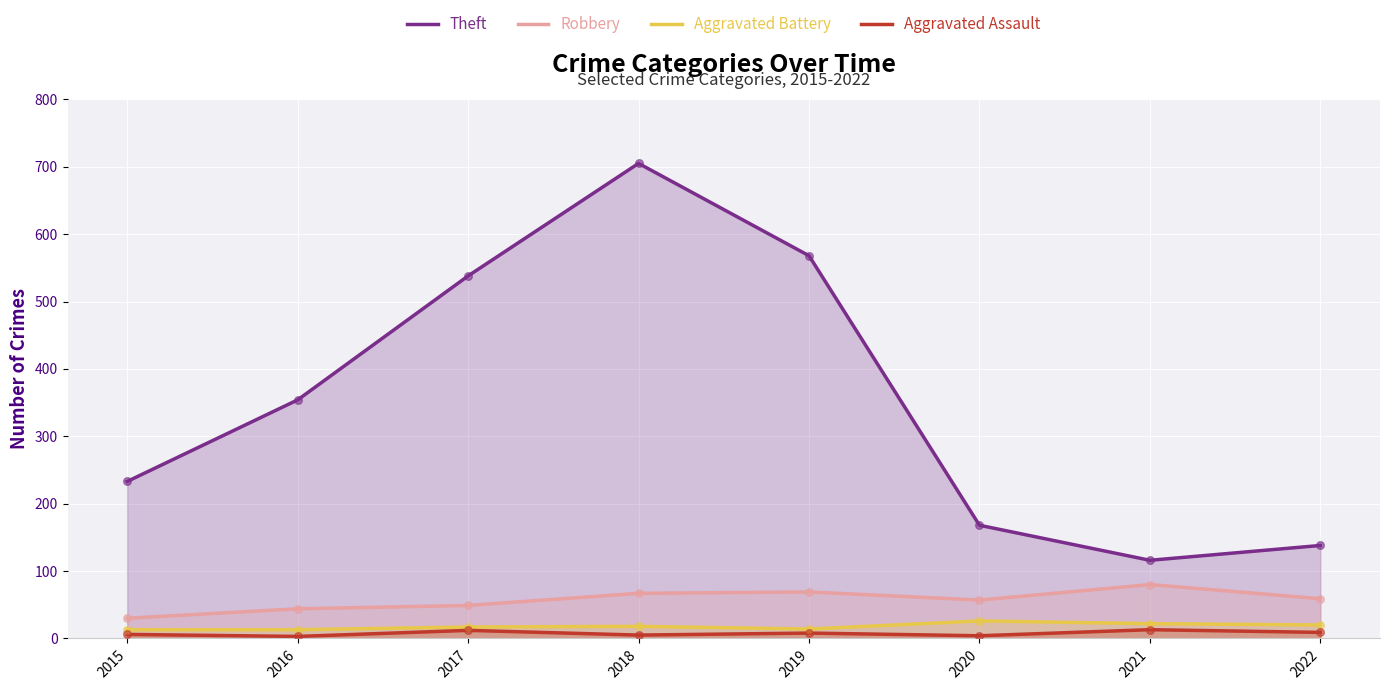

Which series has the largest total across all categories?

Theft